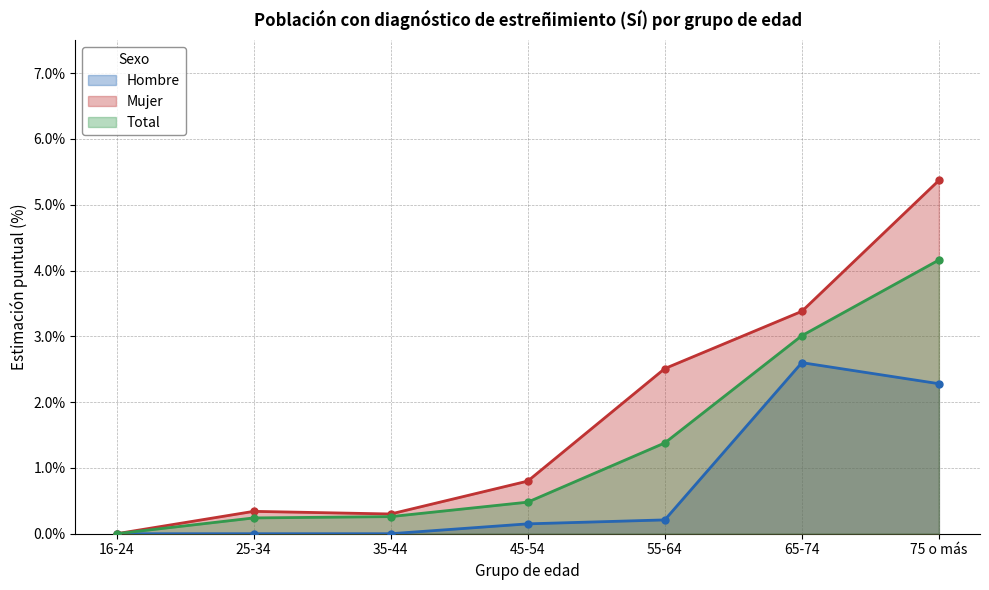

At which category is the sum across all series the highest?

75 o más